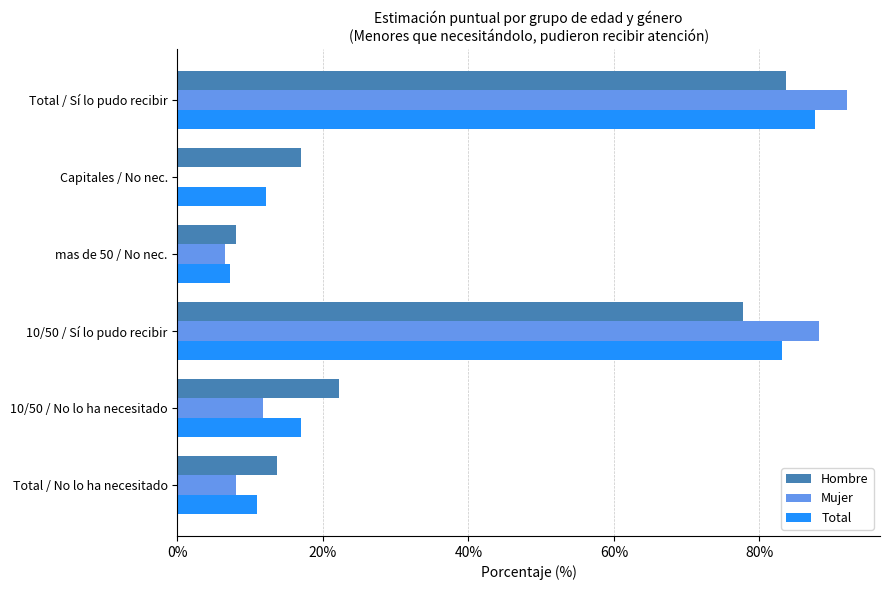

At which category is the sum across all series the highest?

Total / Sí lo pudo recibir